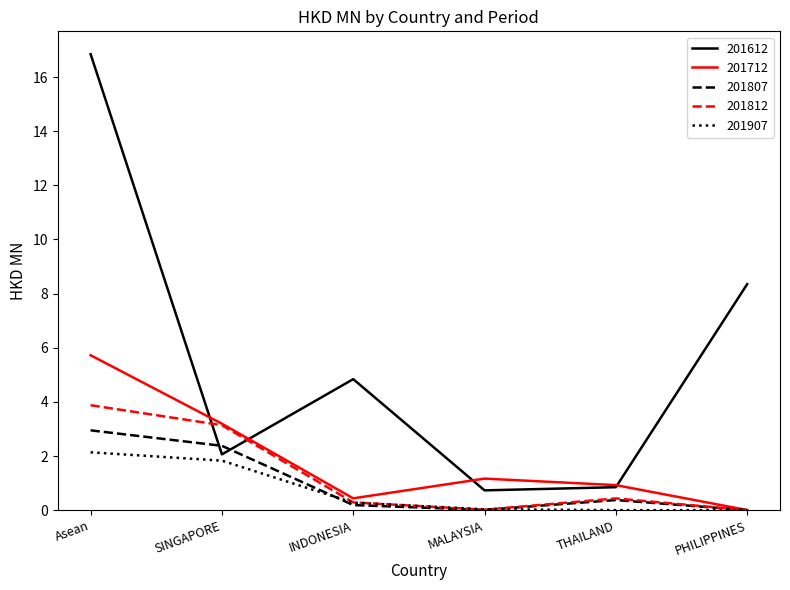

How many lines are shown in the chart?

5